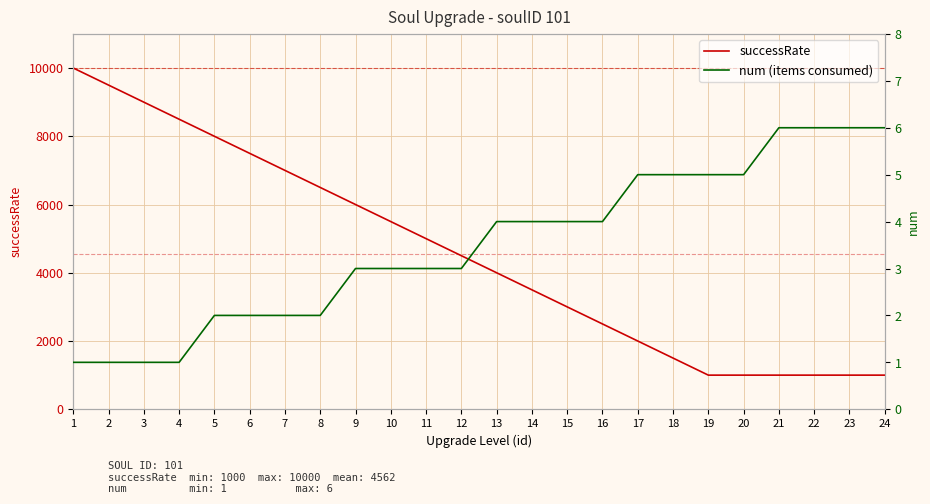

At which category is the sum across all series the highest?

1